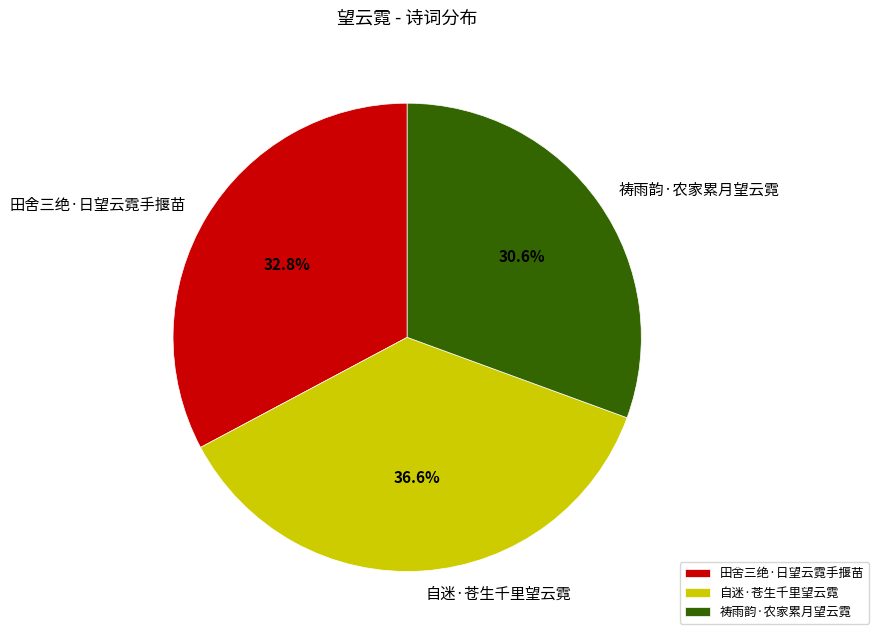

To the nearest percent, what portion does 祷雨韵·农家累月望云霓 represent?

31%